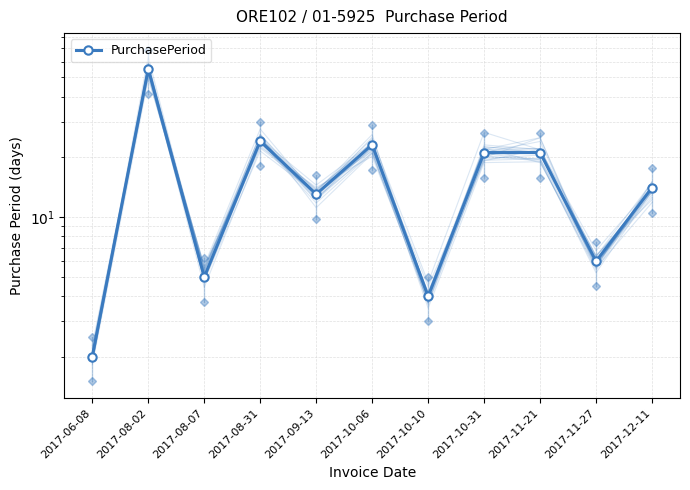

How many values are below 14?

5